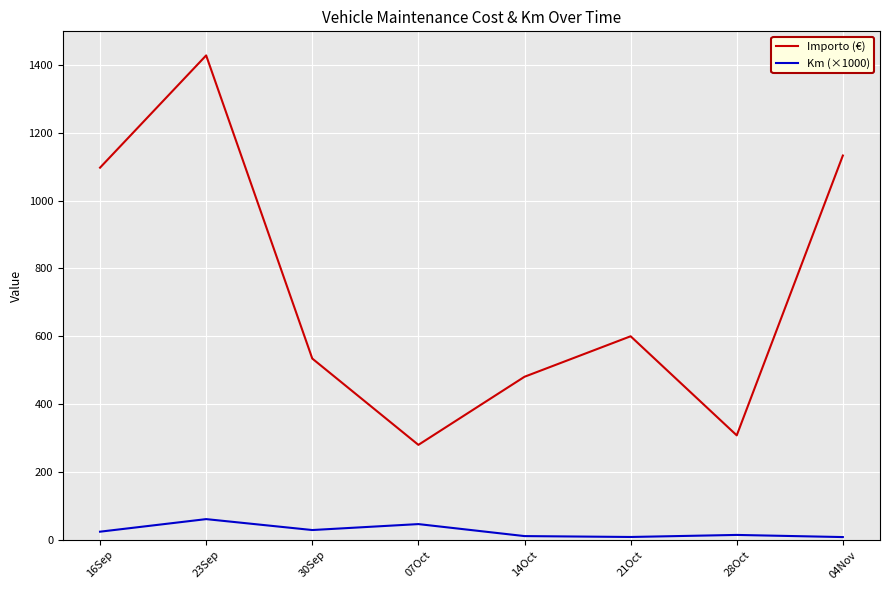

What is the total value across all series at 28Oct?

323.0